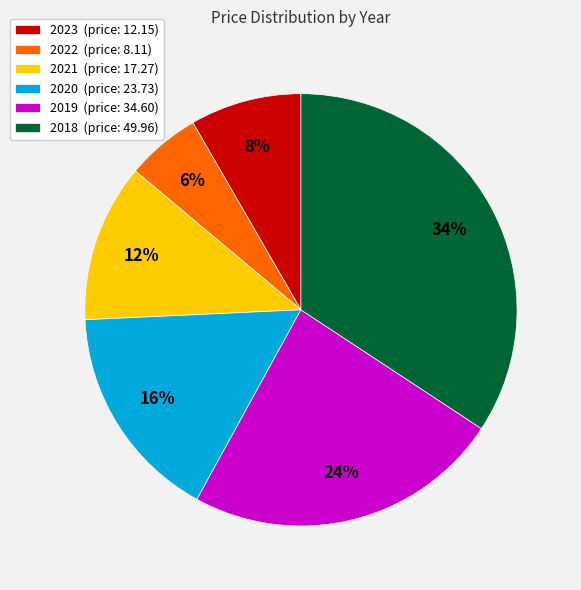

Which has a higher value, 2019 (price: 34.60) or 2020 (price: 23.73)?

2019 (price: 34.60)